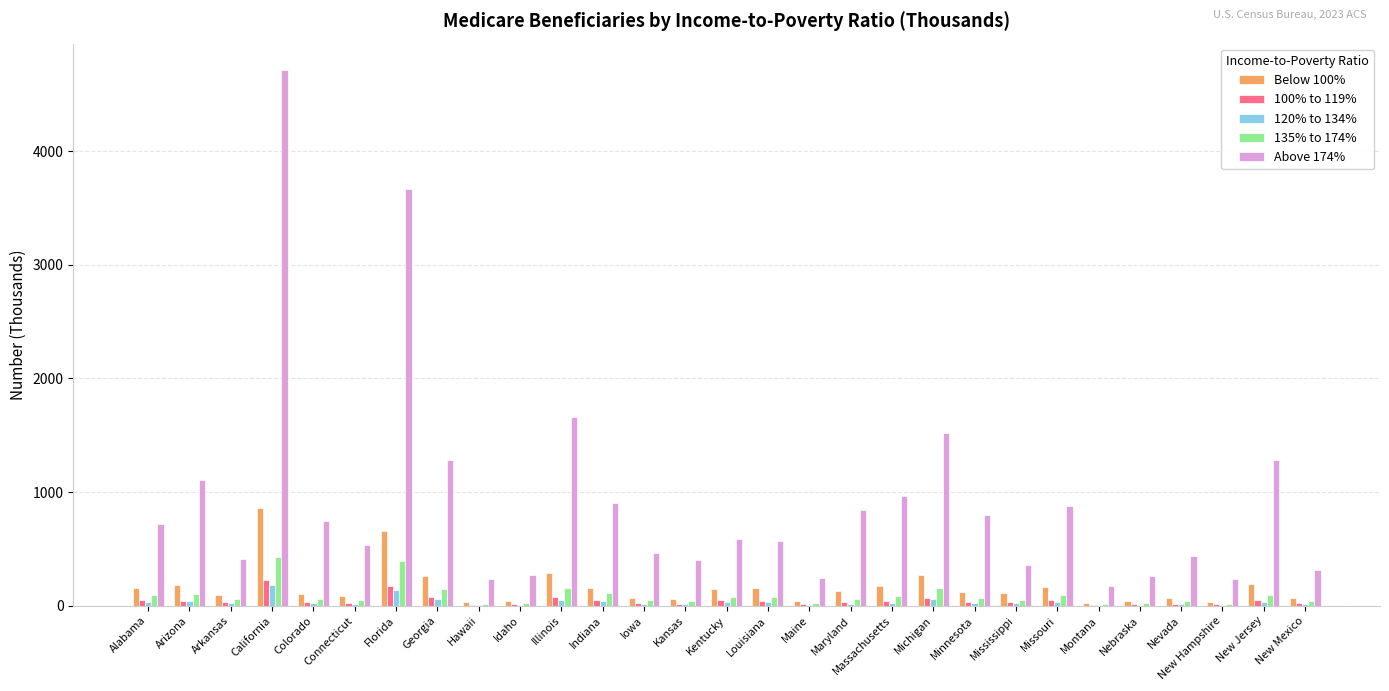

Is the value of 120% to 134% at Illinois greater than the value of 100% to 119% at California?

No